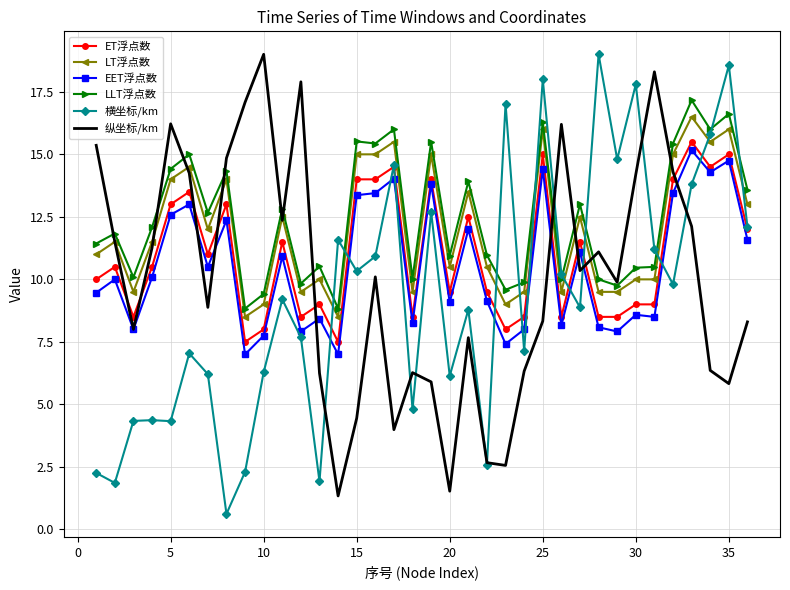

After their last crossing, which series has the higher values: 纵坐标/km or LLT浮点数?

LLT浮点数